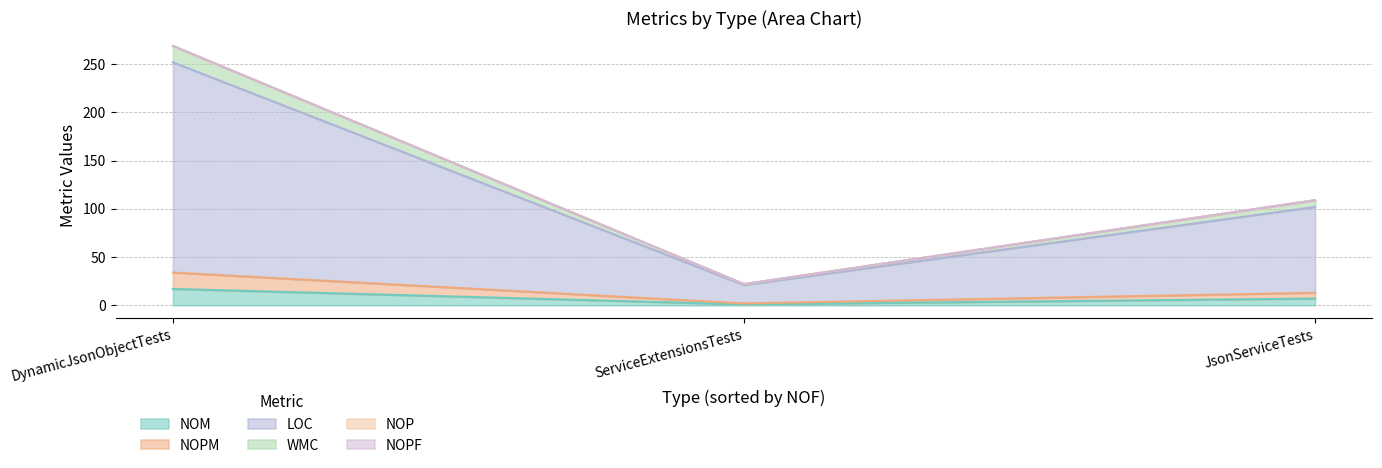

True or false: NOPF has a value of 0 at DynamicJsonObjectTests.

True